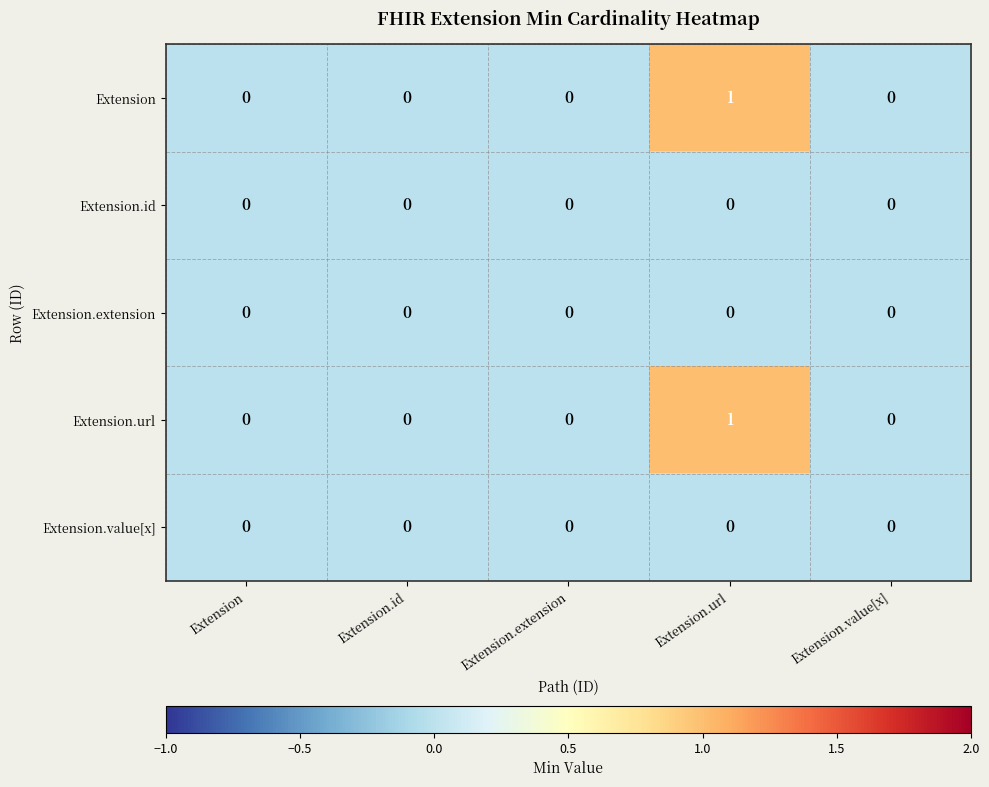

Count the number of data series in this chart.

5